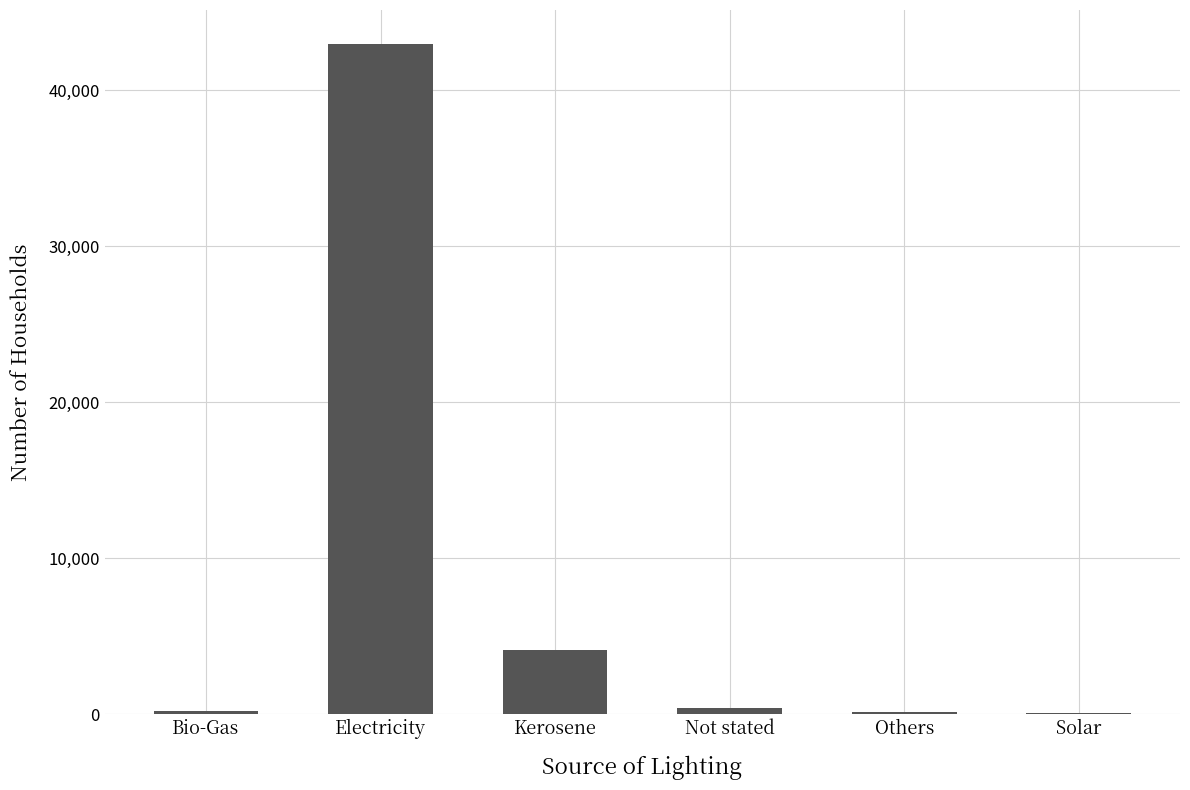

At which category does the chart reach its peak across all series?

Electricity